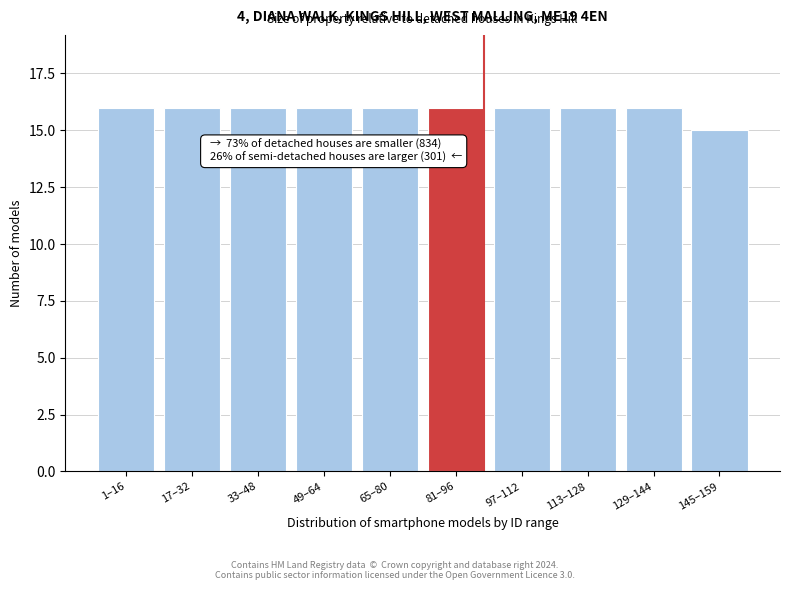

Reading right to left, transcribe all the data shown in this chart.

145–159=15	129–144=16	113–128=16	97–112=16	81–96=16	65–80=16	49–64=16	33–48=16	17–32=16	1–16=16